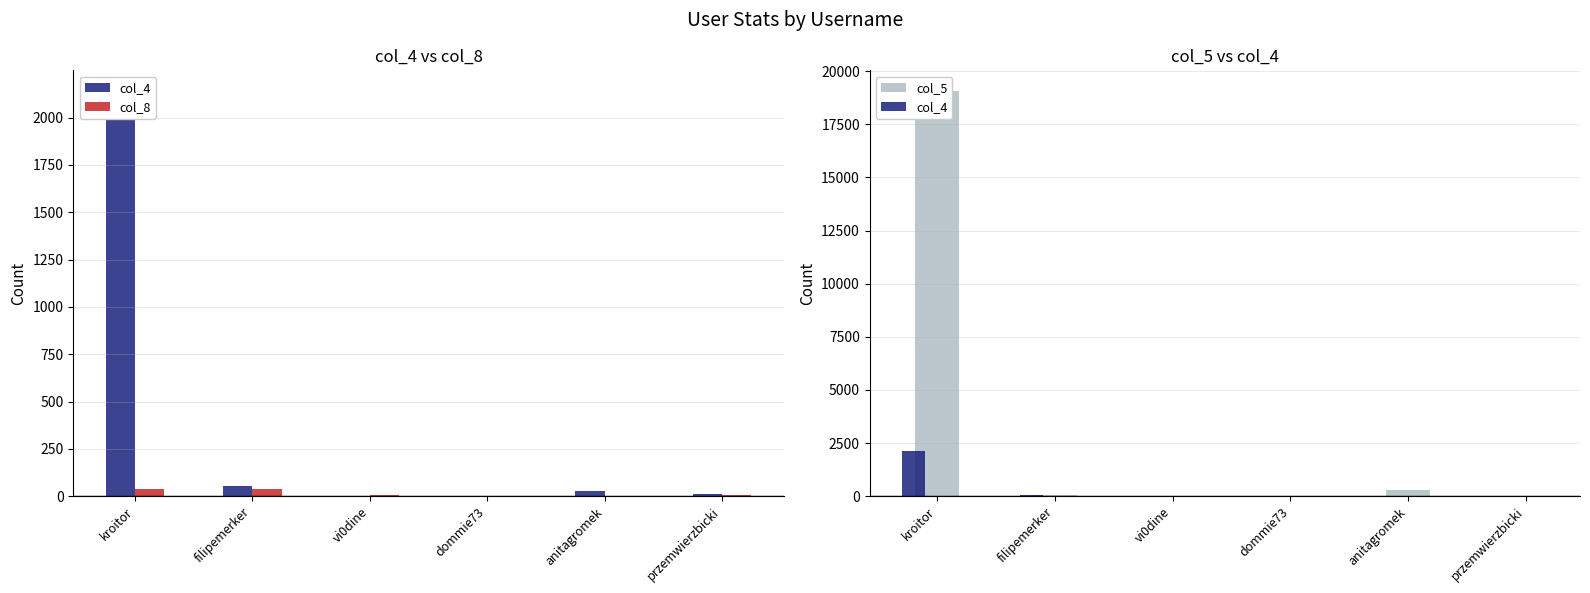

Which series has the largest range (max minus min)?

col_5